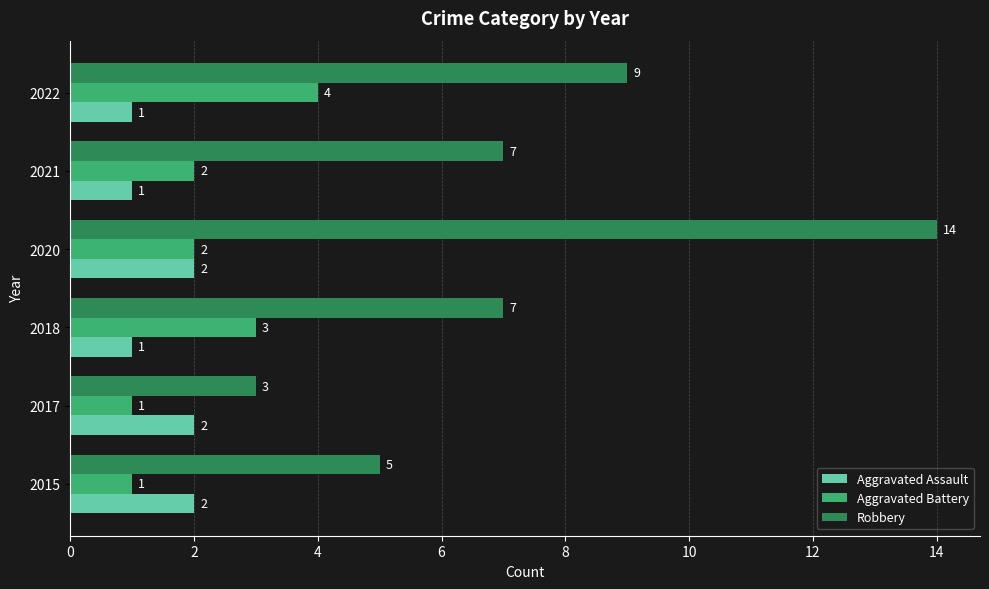

Which category has the lowest value in the Robbery series?

2017